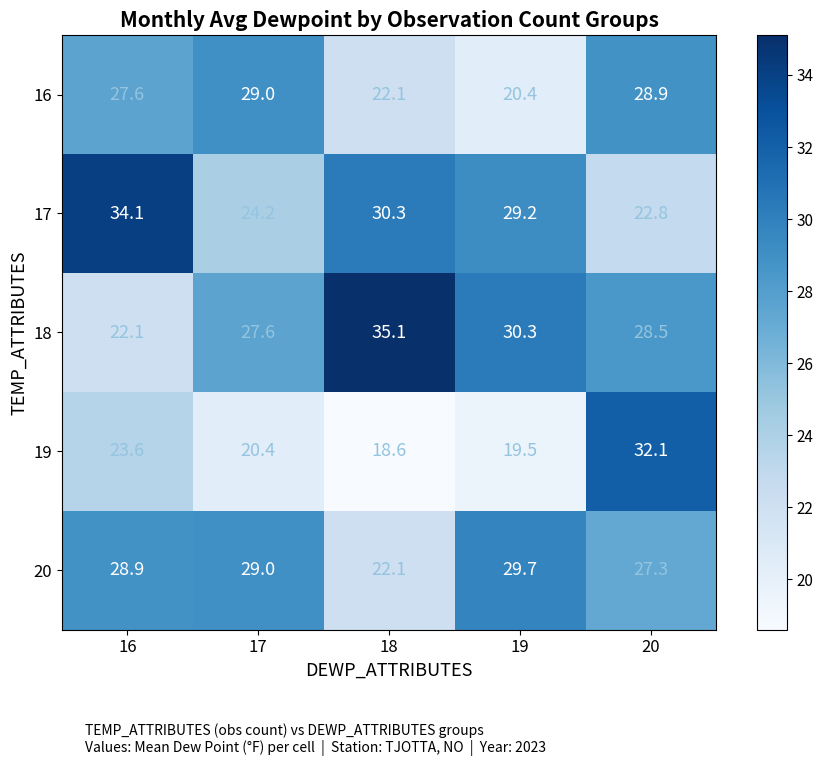

What value does the 16 series have at 17?

29.0